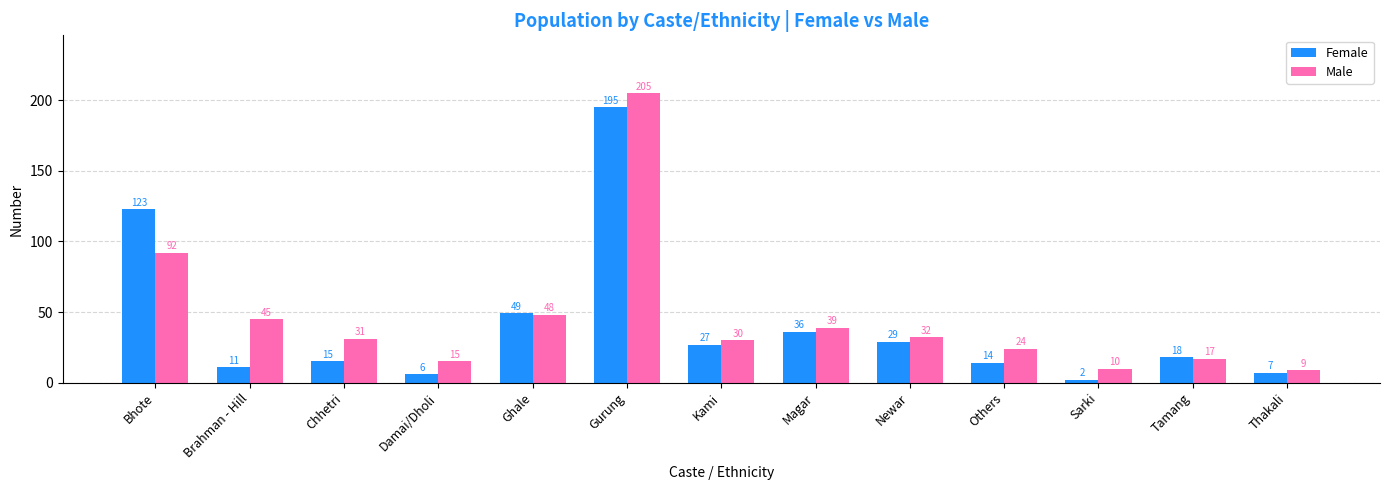

Rank the series by their average value, from lowest to highest.

Female, Male